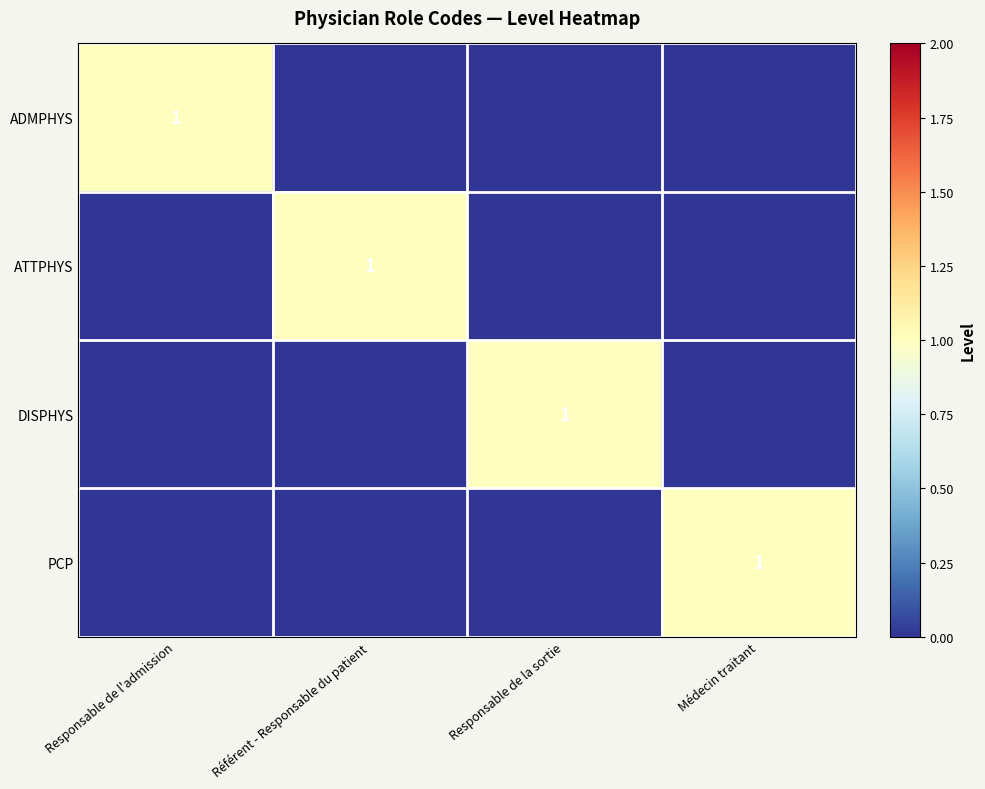

Which category has the highest value in the DISPHYS series?

Responsable de la sortie